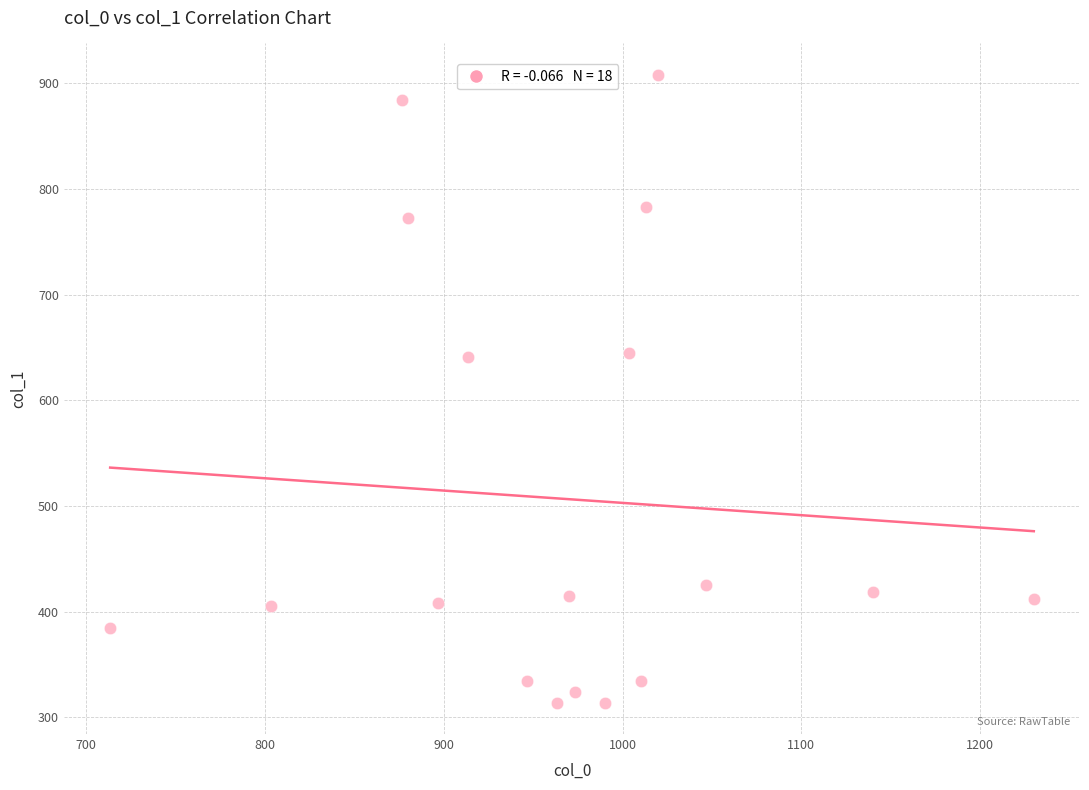

What is the range of Y values (max minus min)?

594.0